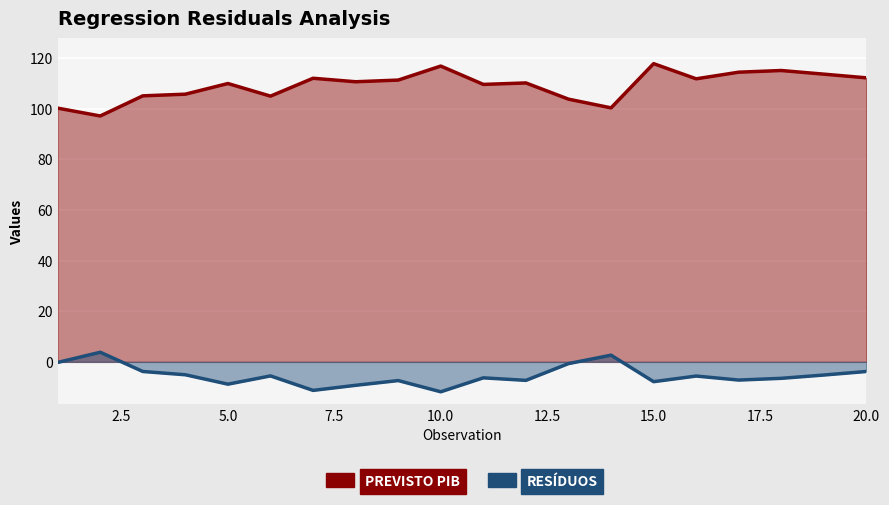

At which category does the chart reach its peak across all series?

15